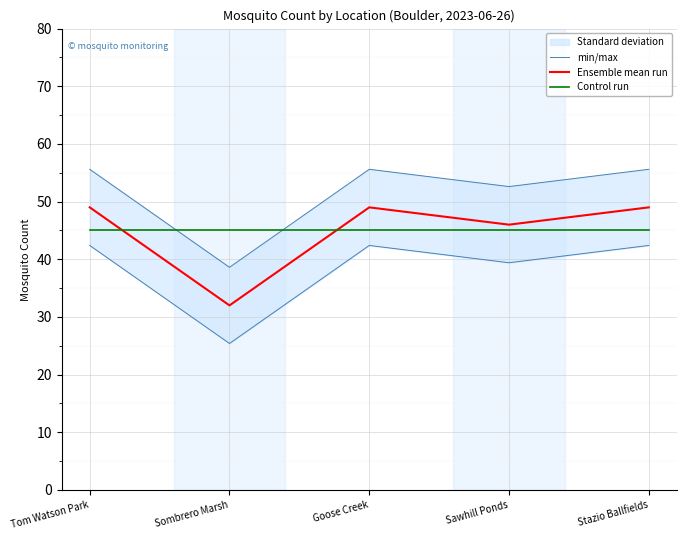

True or false: min/max and Ensemble mean run intersect in this chart.

False